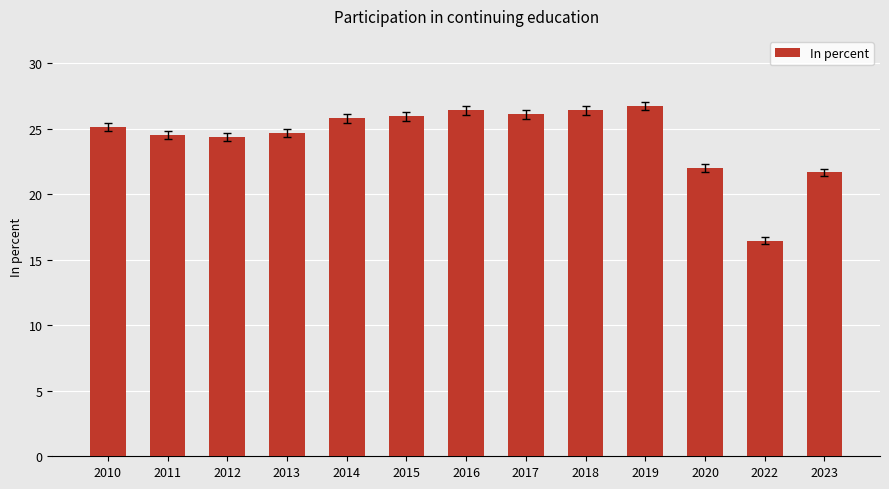

Where is the data nearest to the value 21?

2023